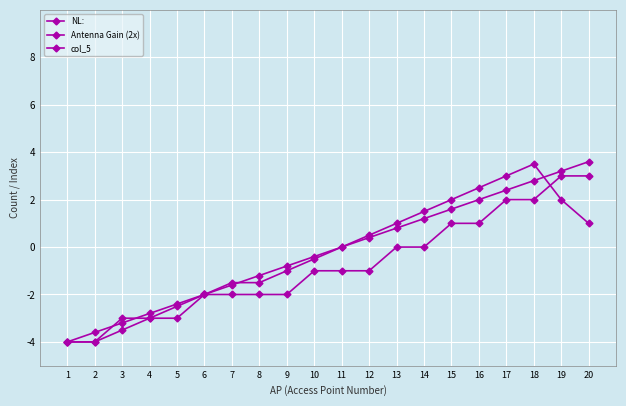

Count the number of categories in the chart.

20